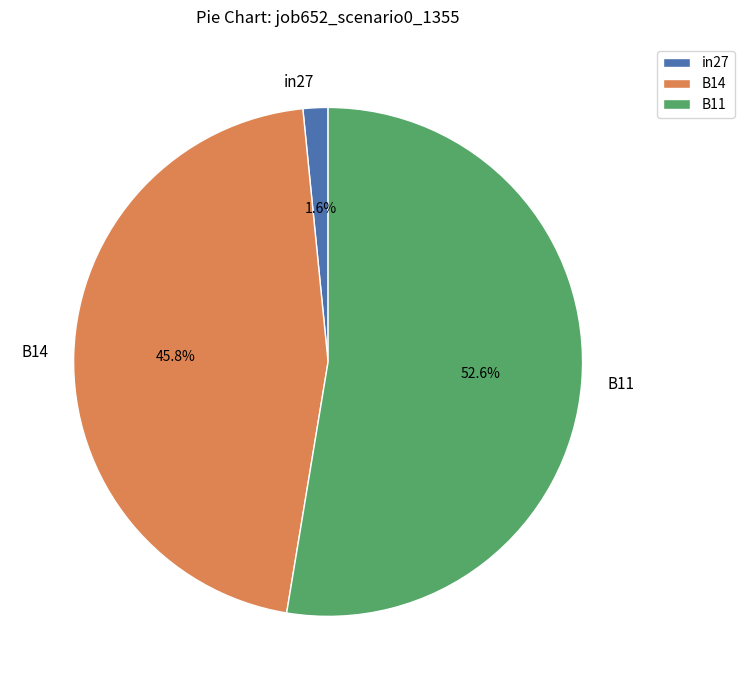

To the nearest percent, what is the difference between the B14 and in27 slice percentages?

44%